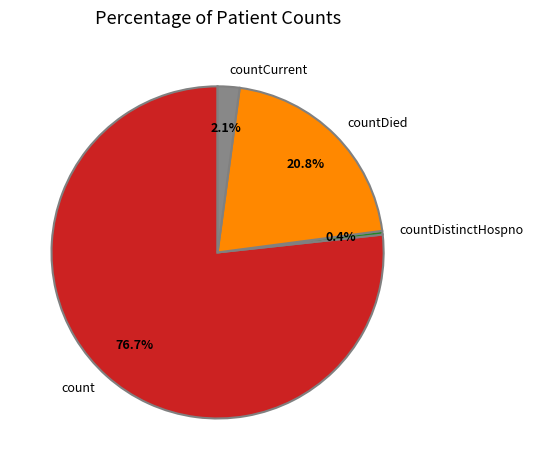

Rank the categories by value from lowest to highest.

countDistinctHospno, countCurrent, countDied, count